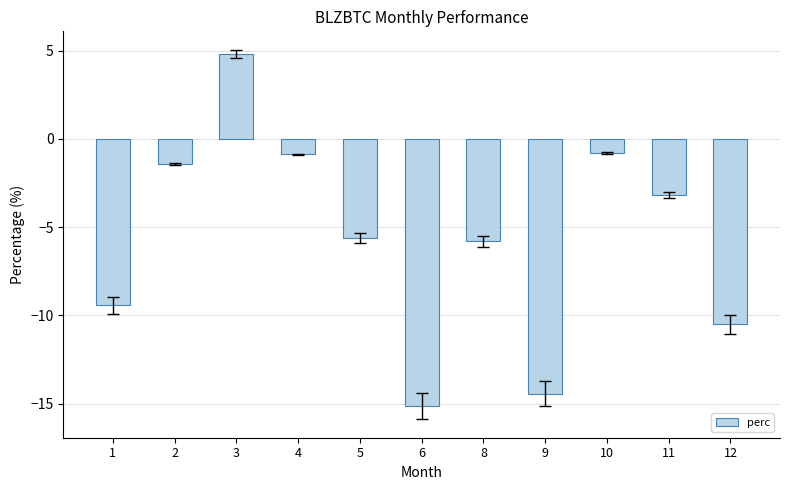

At which label does the data first exceed -5?

2